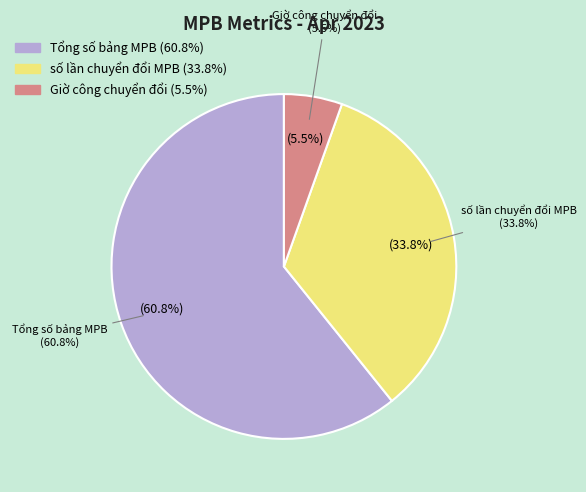

Count the number of slices in the pie.

3